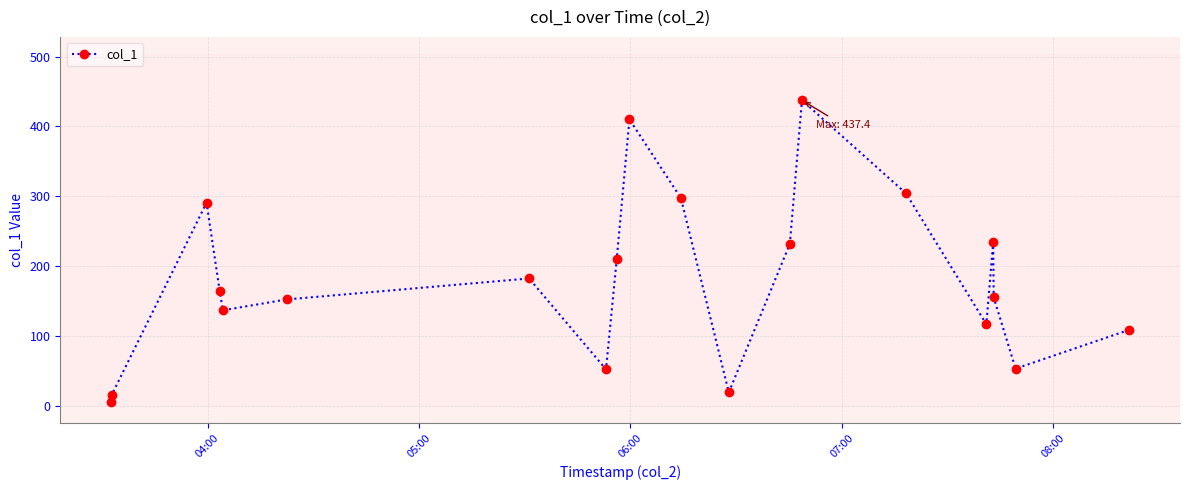

How many interior local peaks (higher than both neighbors) does the data have?

5